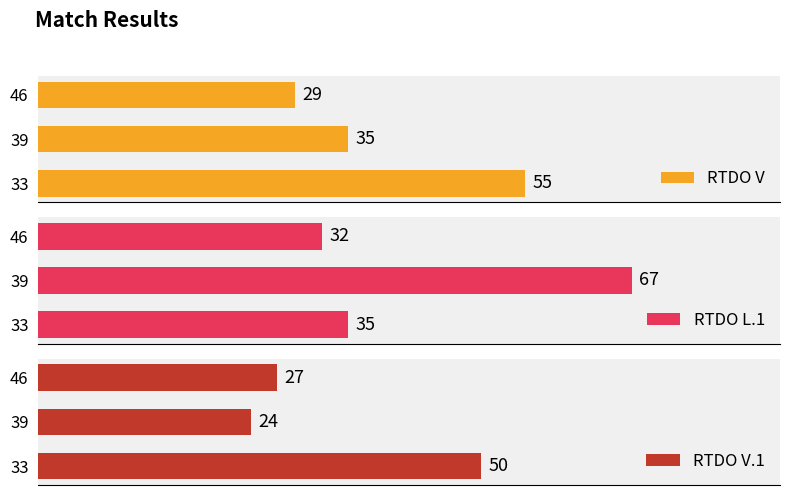

List the labels in order of RTDO V value, largest first.

33, 39, 46